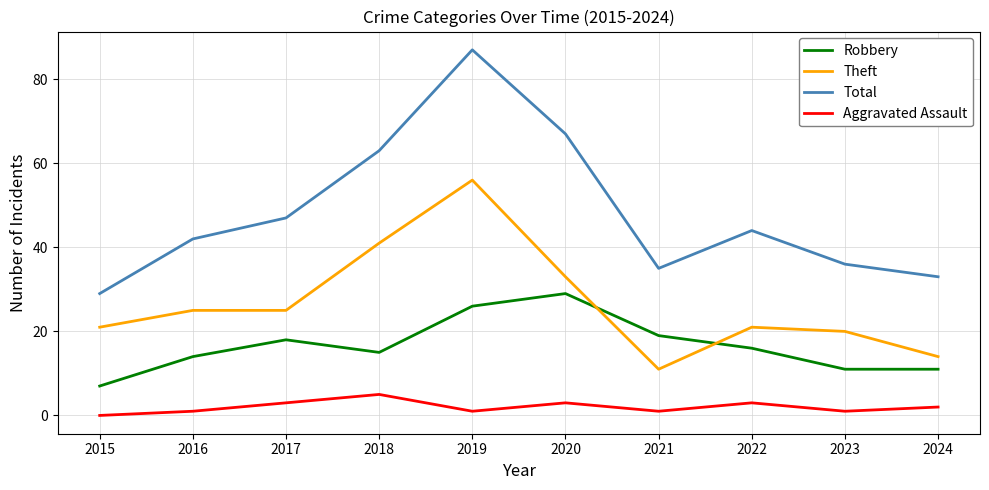

Does the chart display data point markers on the line(s)?

No